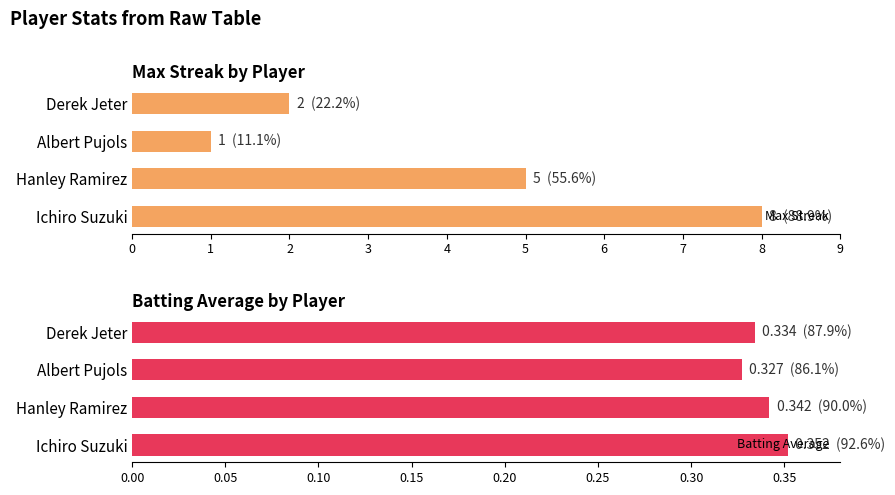

What is the highest value of the Max Streak series?

8